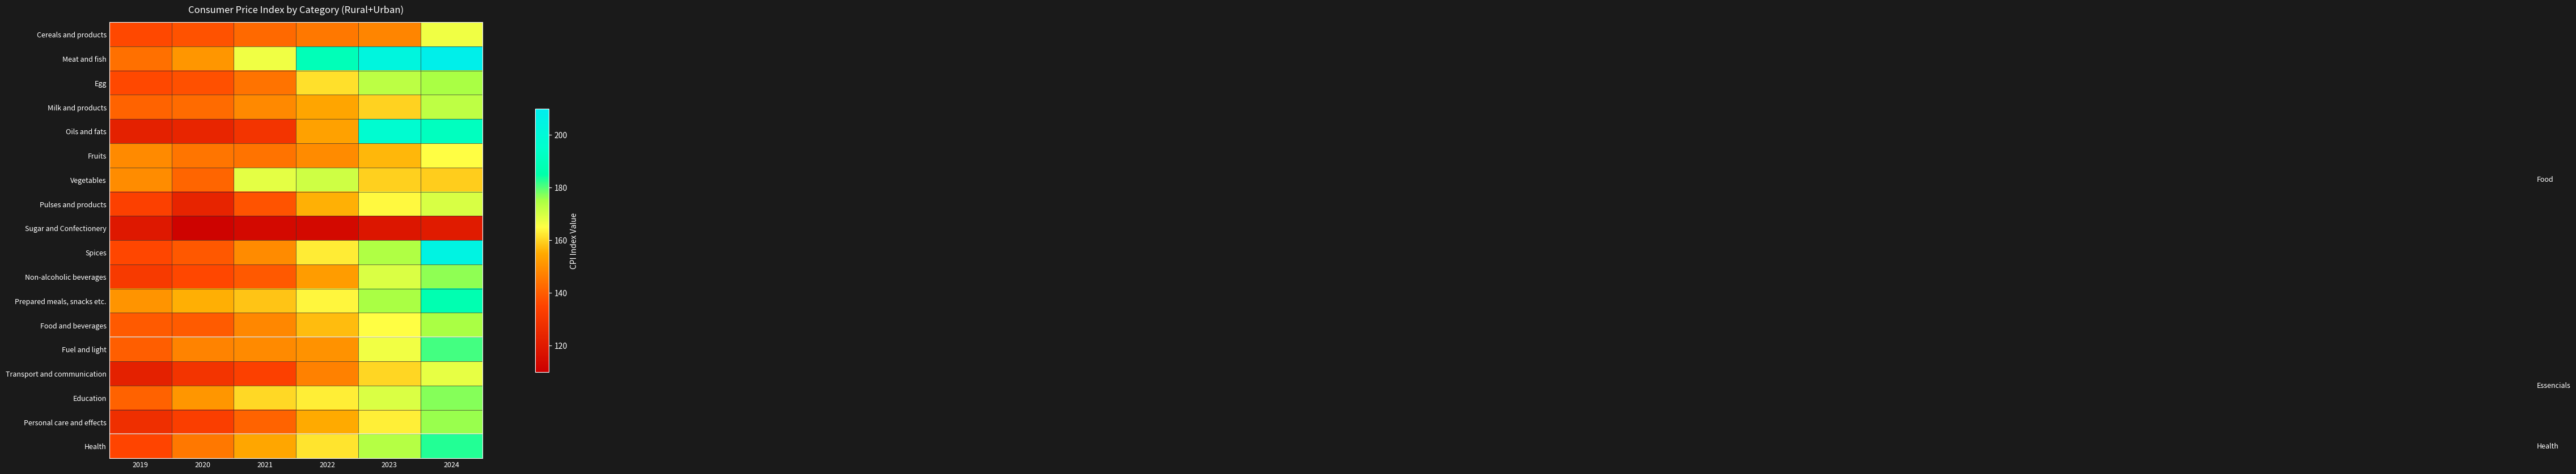

Which category has the highest value across all series?

2024